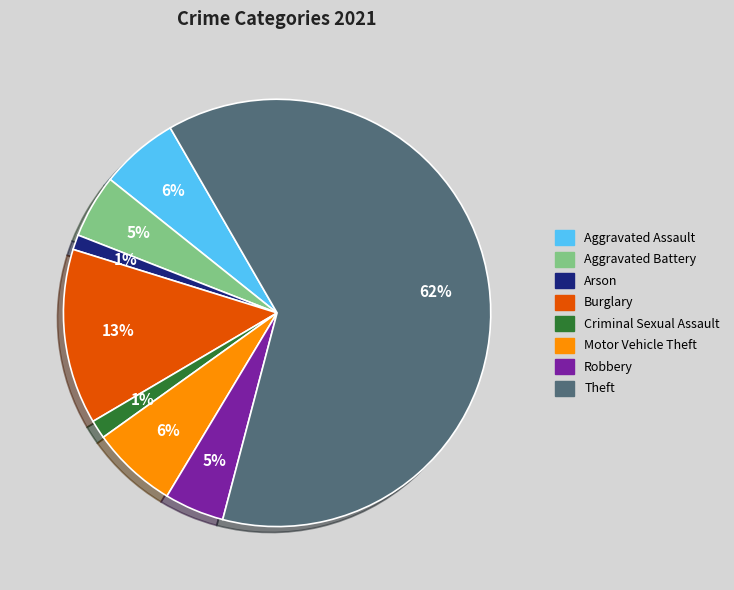

Is there any slice that represents more than half of the pie?

Yes